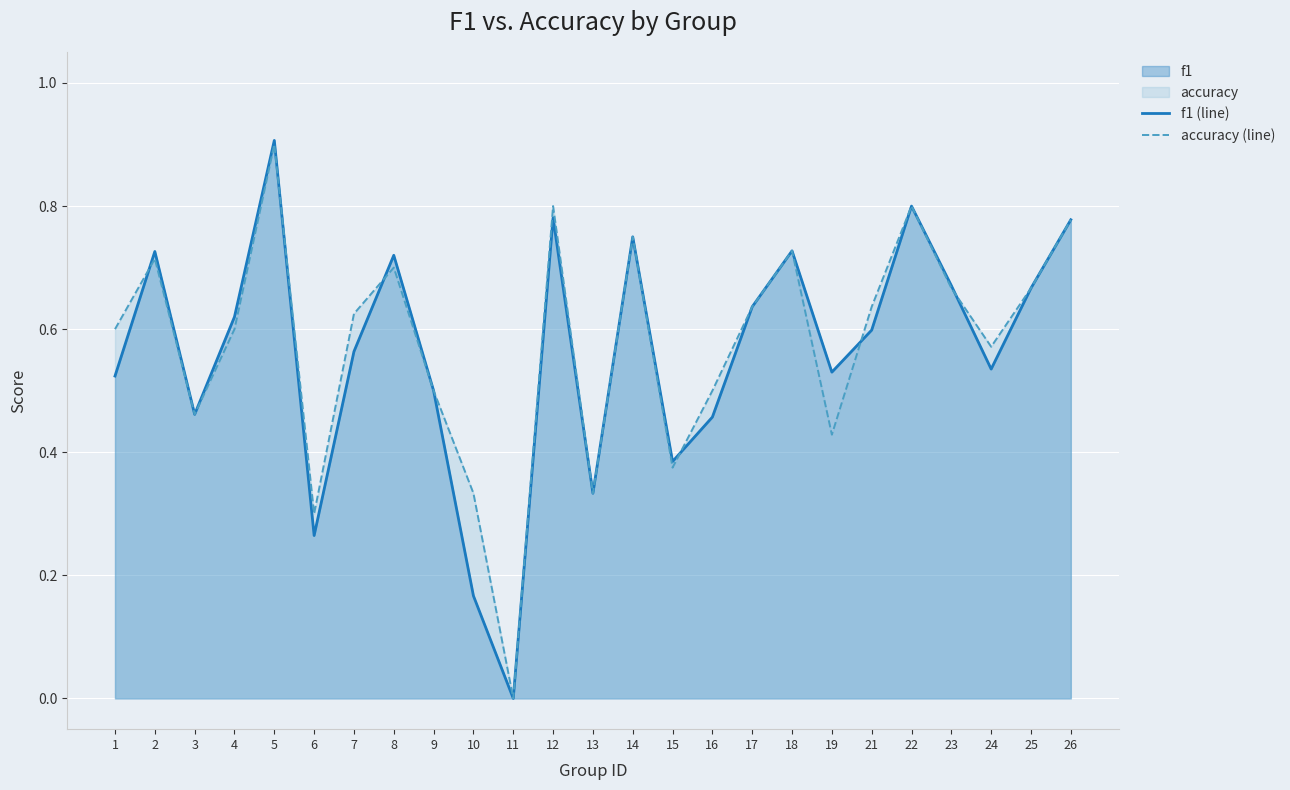

How many accuracy (line) values are between 0 and 1?

25